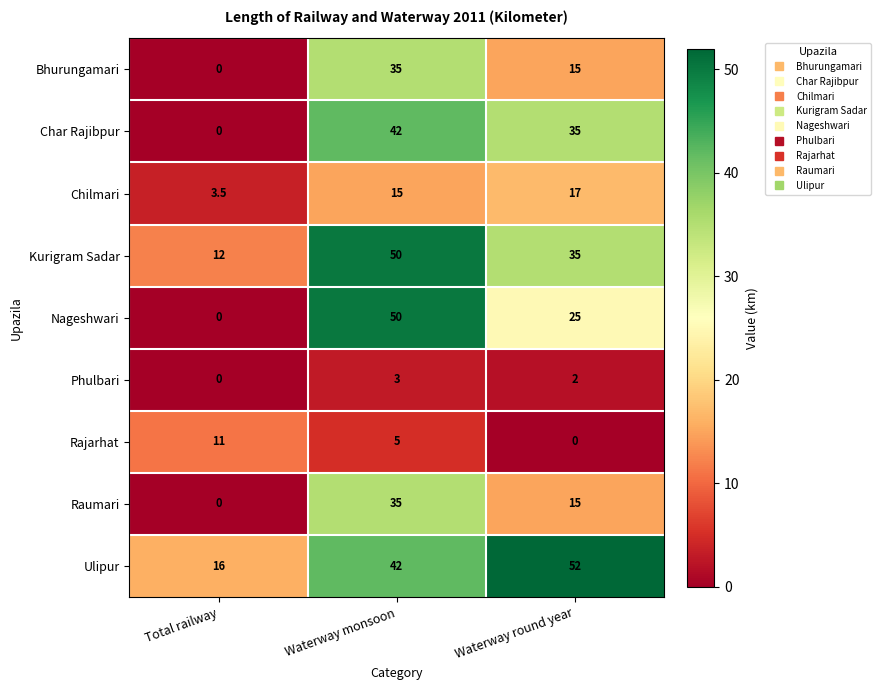

List the labels in order of Raumari value, largest first.

Waterway monsoon, Waterway round year, Total railway